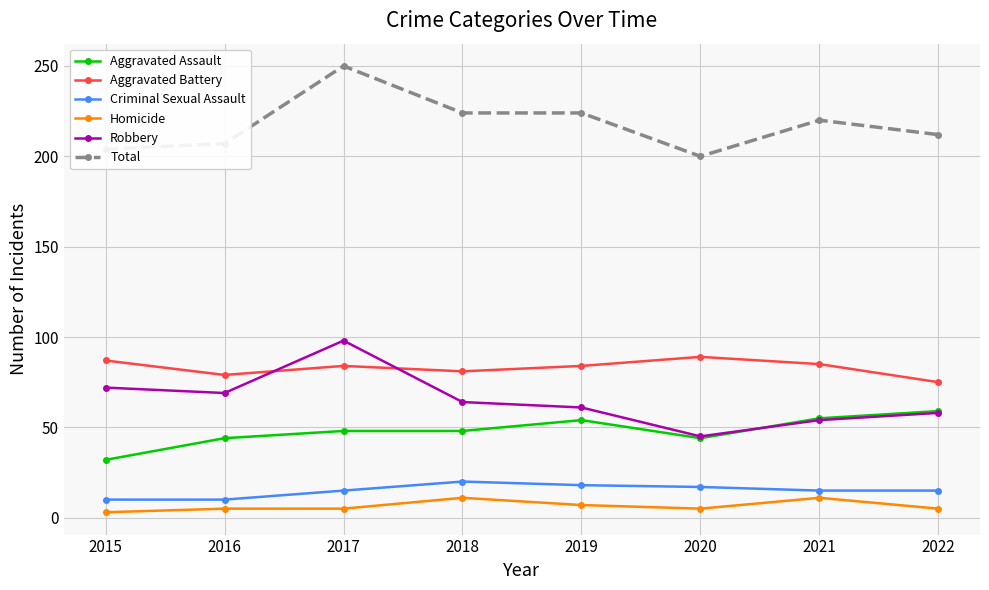

Is the value of Aggravated Assault at 2019 greater than the value of Aggravated Battery at 2019?

No